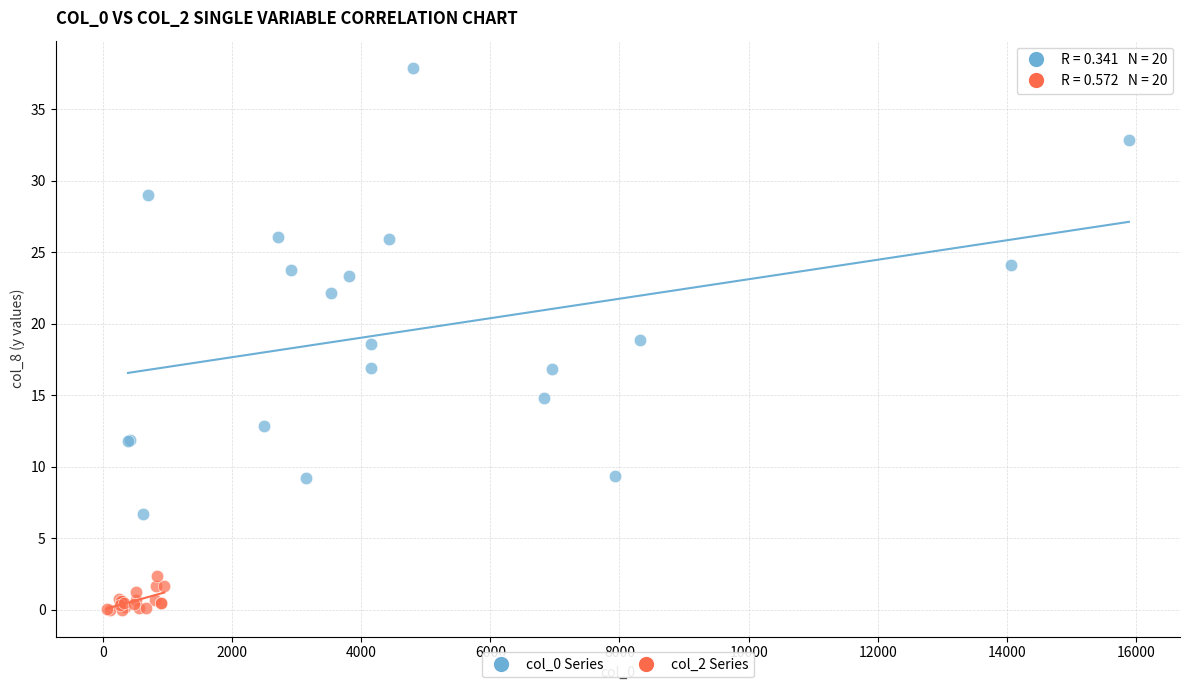

Which series contains the lowest Y value?

col_2 Series